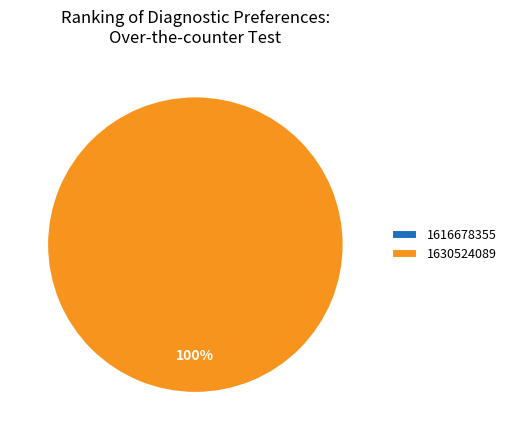

Rank the categories by value from lowest to highest.

1616678355, 1630524089